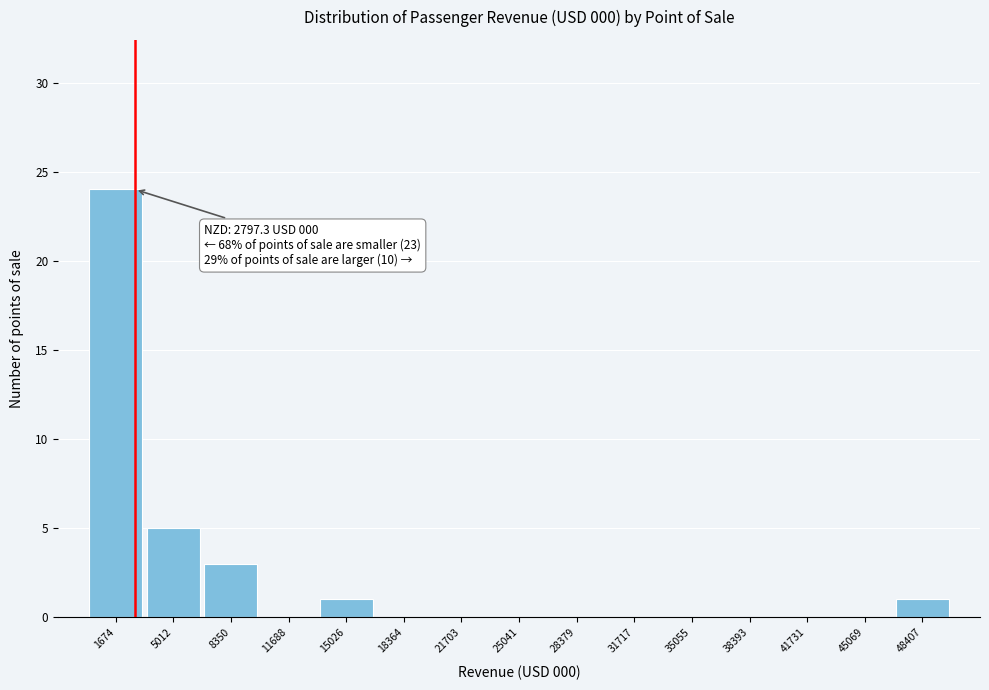

Over which range of the x-axis is the bar tallest?

0 to 3500